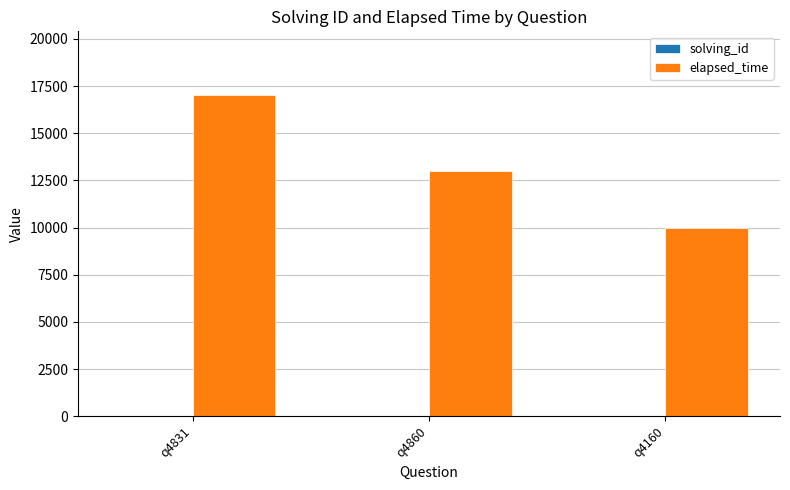

Which series has the largest total across all categories?

elapsed_time